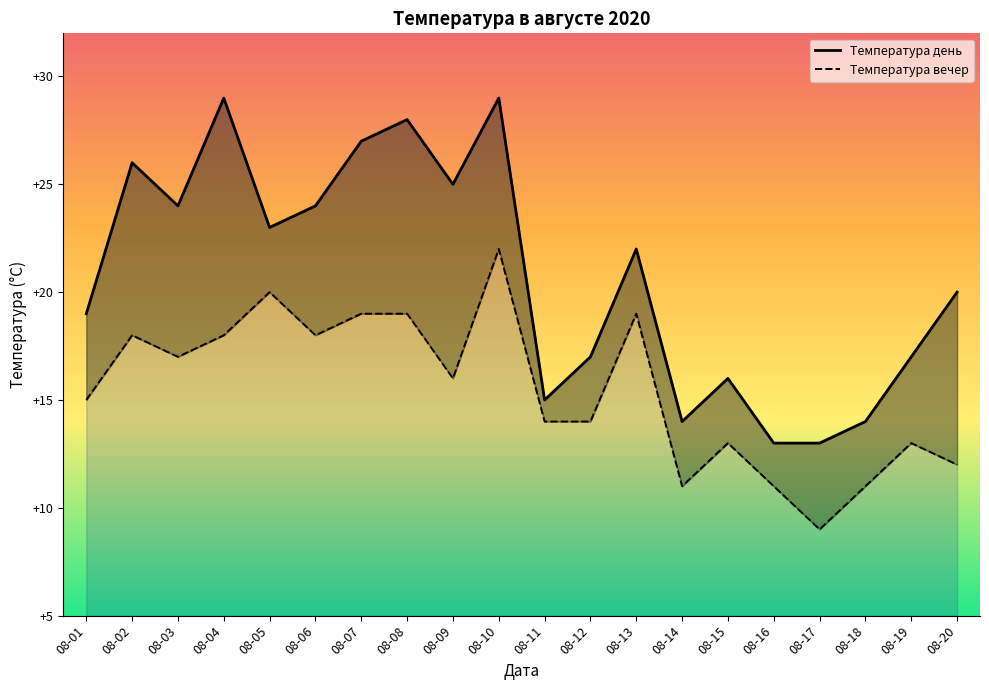

The value of Температура день at 08-03 is 40. True or false?

False